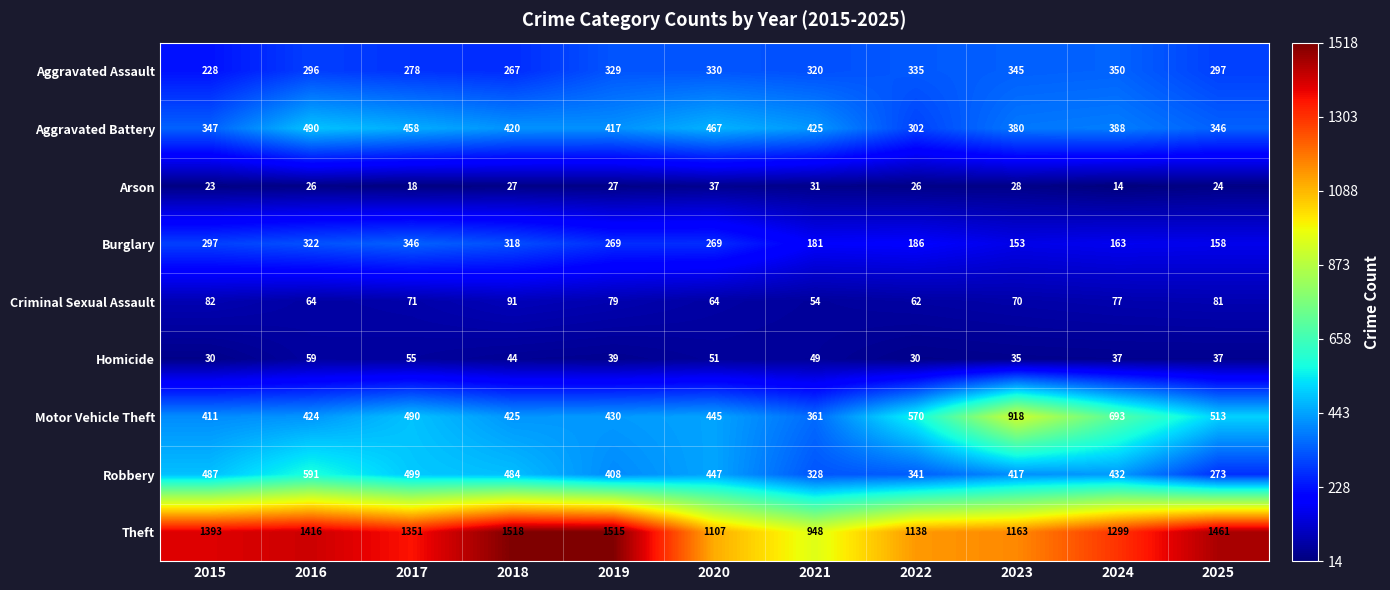

List the series in order of their peak value, lowest first.

Arson, Homicide, Criminal Sexual Assault, Burglary, Aggravated Assault, Aggravated Battery, Robbery, Motor Vehicle Theft, Theft